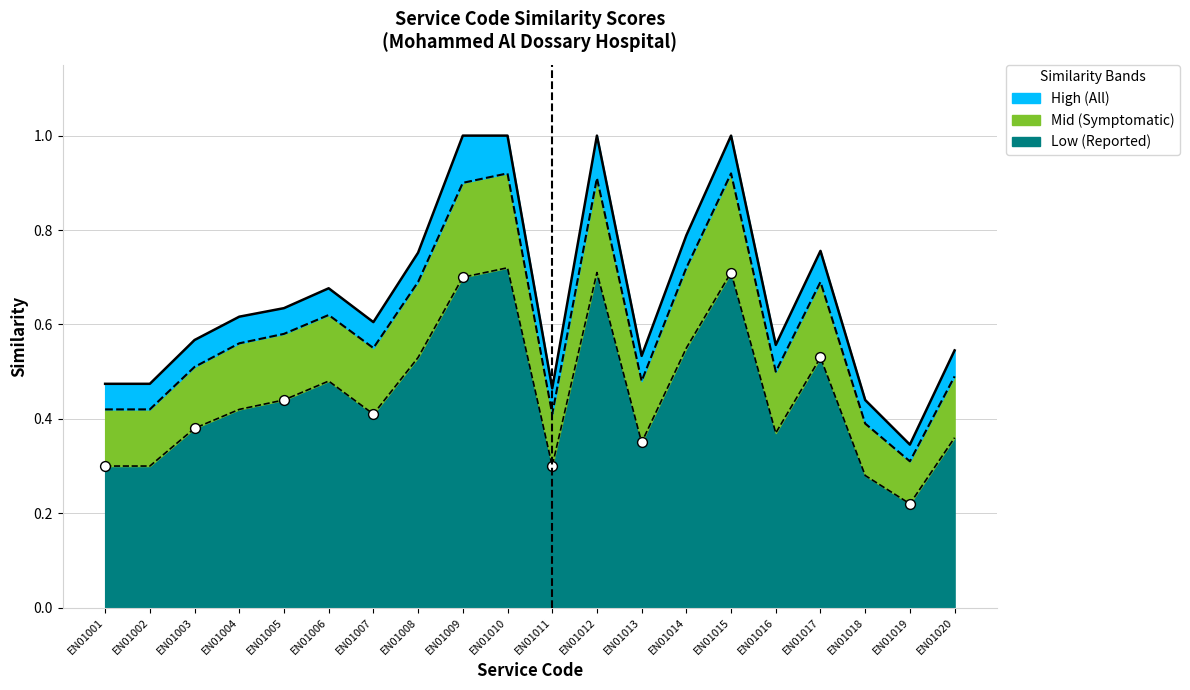

Which series reaches the maximum Y coordinate?

High (All)